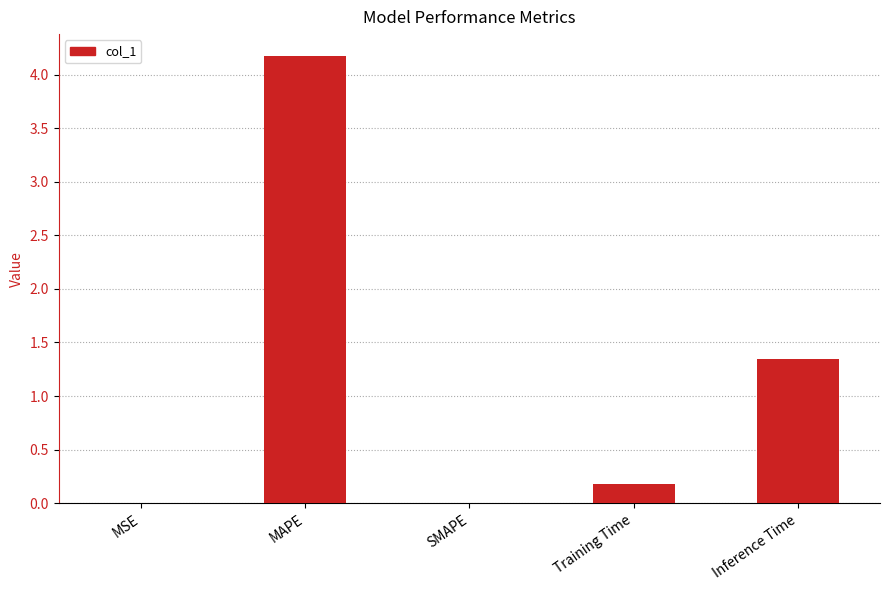

Between MAPE and SMAPE, which is larger?

MAPE